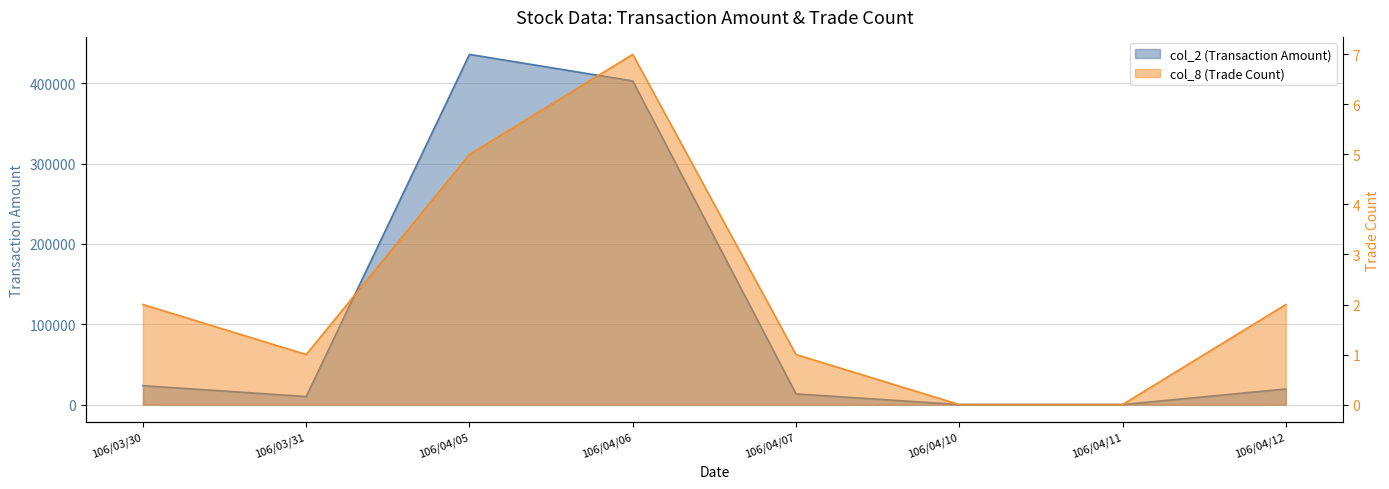

The value of col_8 at 106/04/11 is 0. True or false?

True